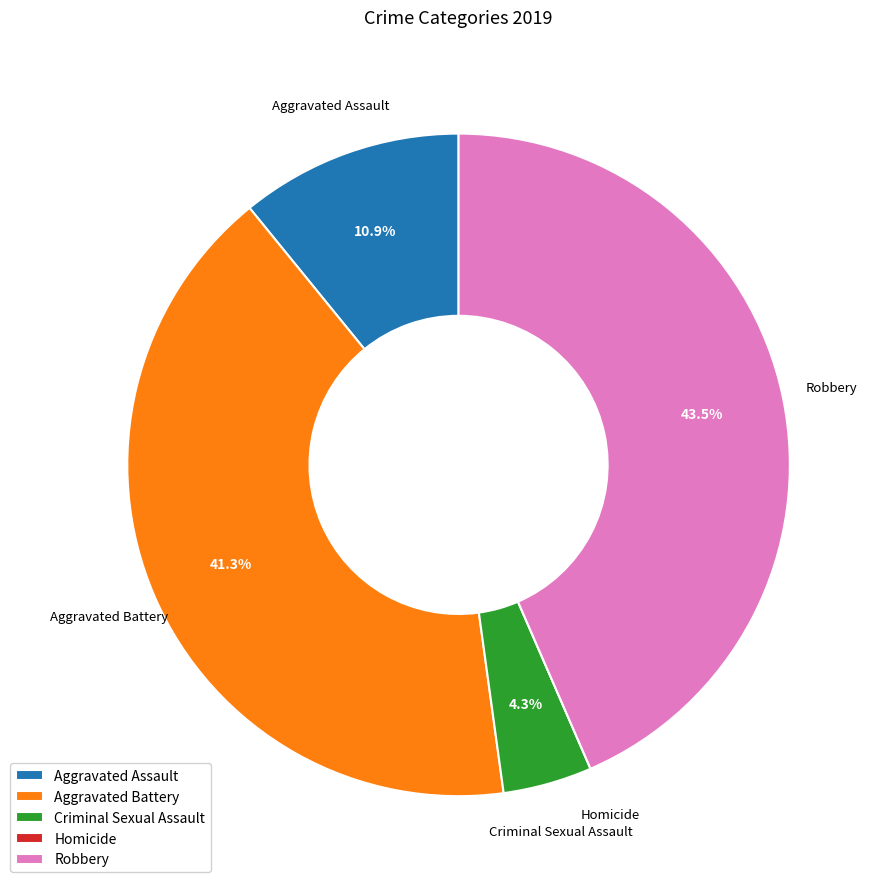

What percentage is the Aggravated Battery slice, to the nearest percent?

41%